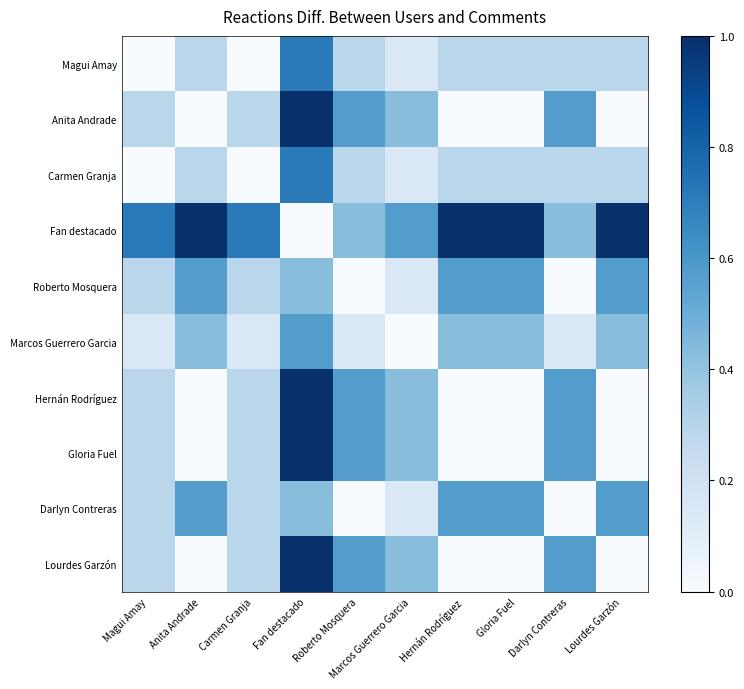

What is the total value across all series at Anita Andrade?

3.1